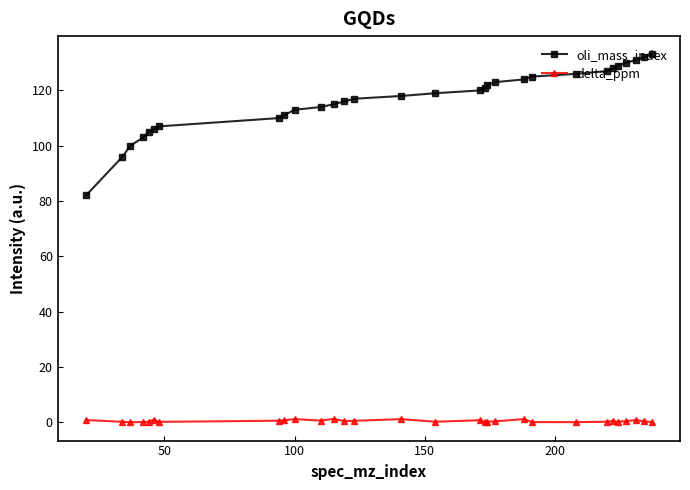

At how many categories does at least one series exceed 54?

30